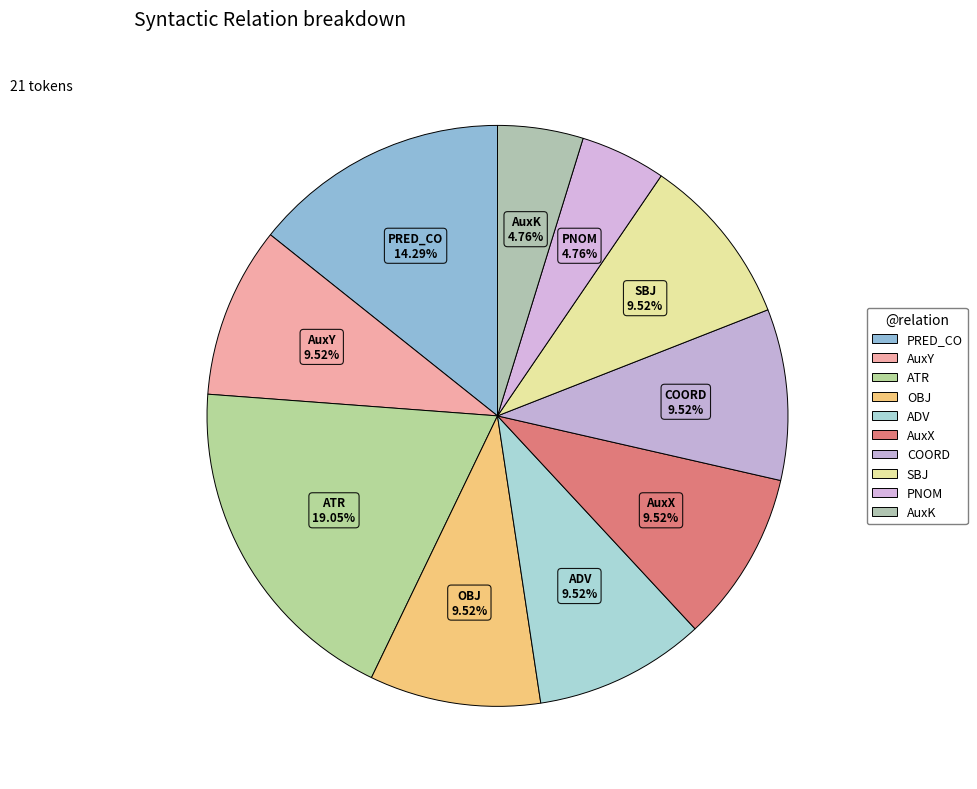

What percentage is the PNOM slice, to the nearest percent?

5%